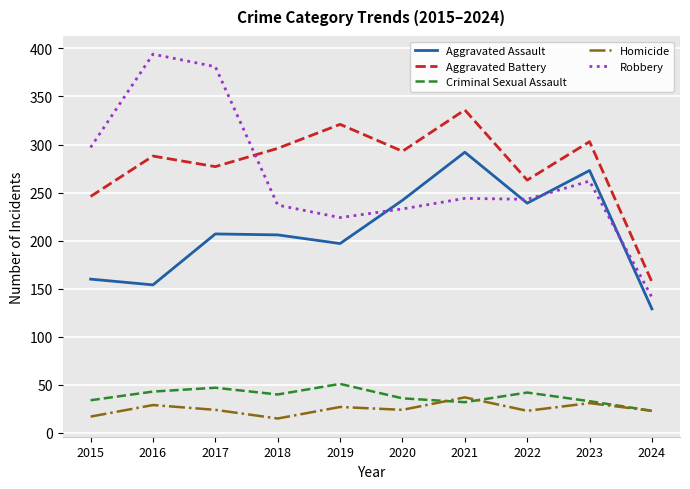

At 2022, list the series in order from largest to smallest.

Aggravated Battery, Robbery, Aggravated Assault, Criminal Sexual Assault, Homicide